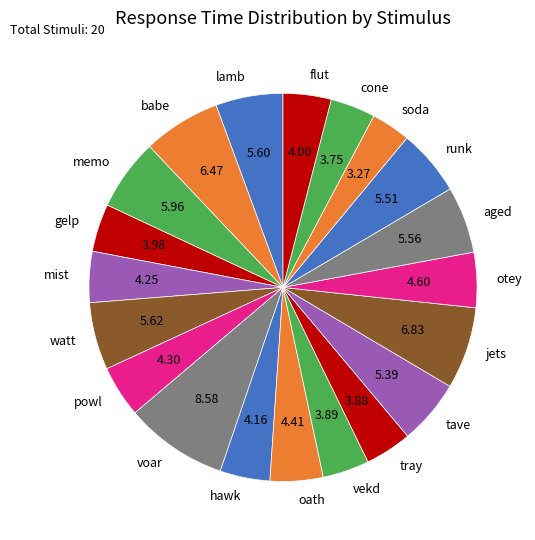

Do powl and runk together represent more than half of the pie?

No